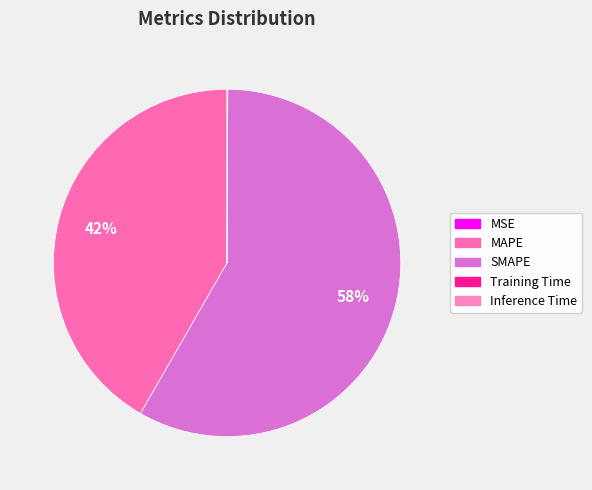

Rank the categories by value from highest to lowest.

SMAPE, MAPE, Inference Time, Training Time, MSE